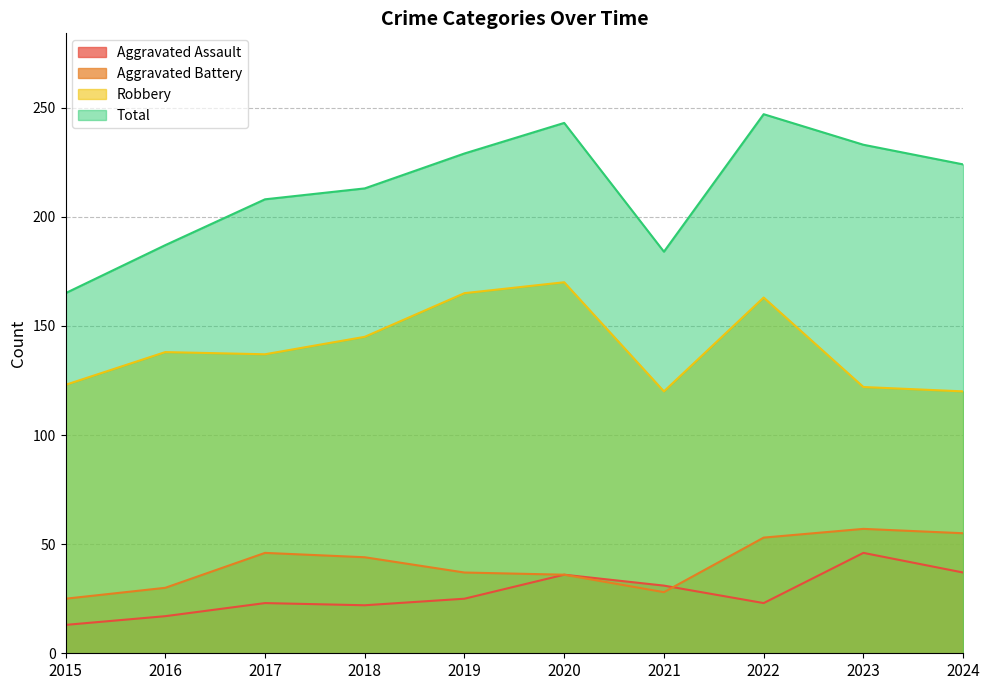

In Aggravated Assault, how many points are higher than both neighbors (excluding endpoints)?

3